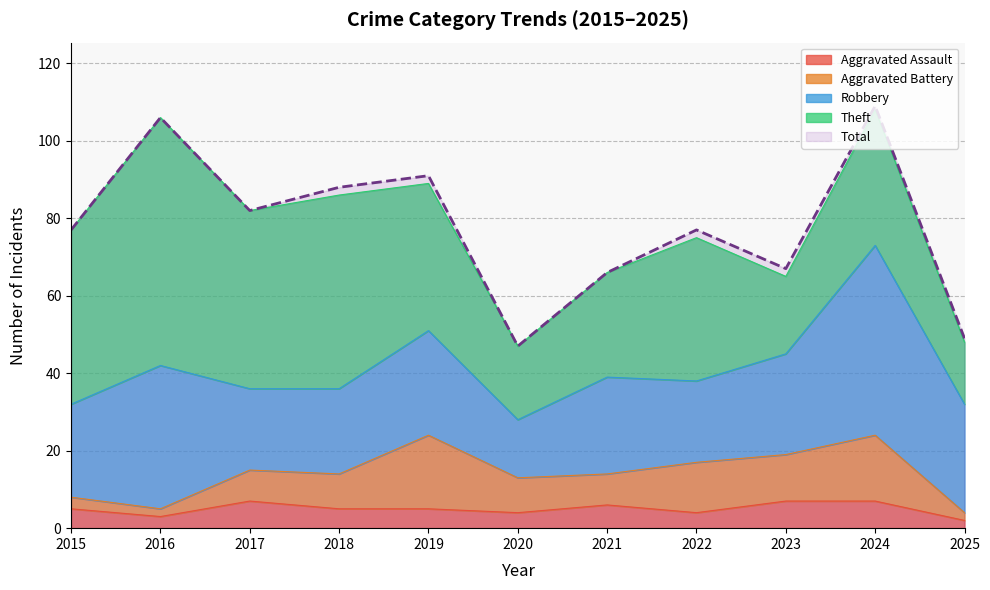

What is the minimum value shown in the chart?

2